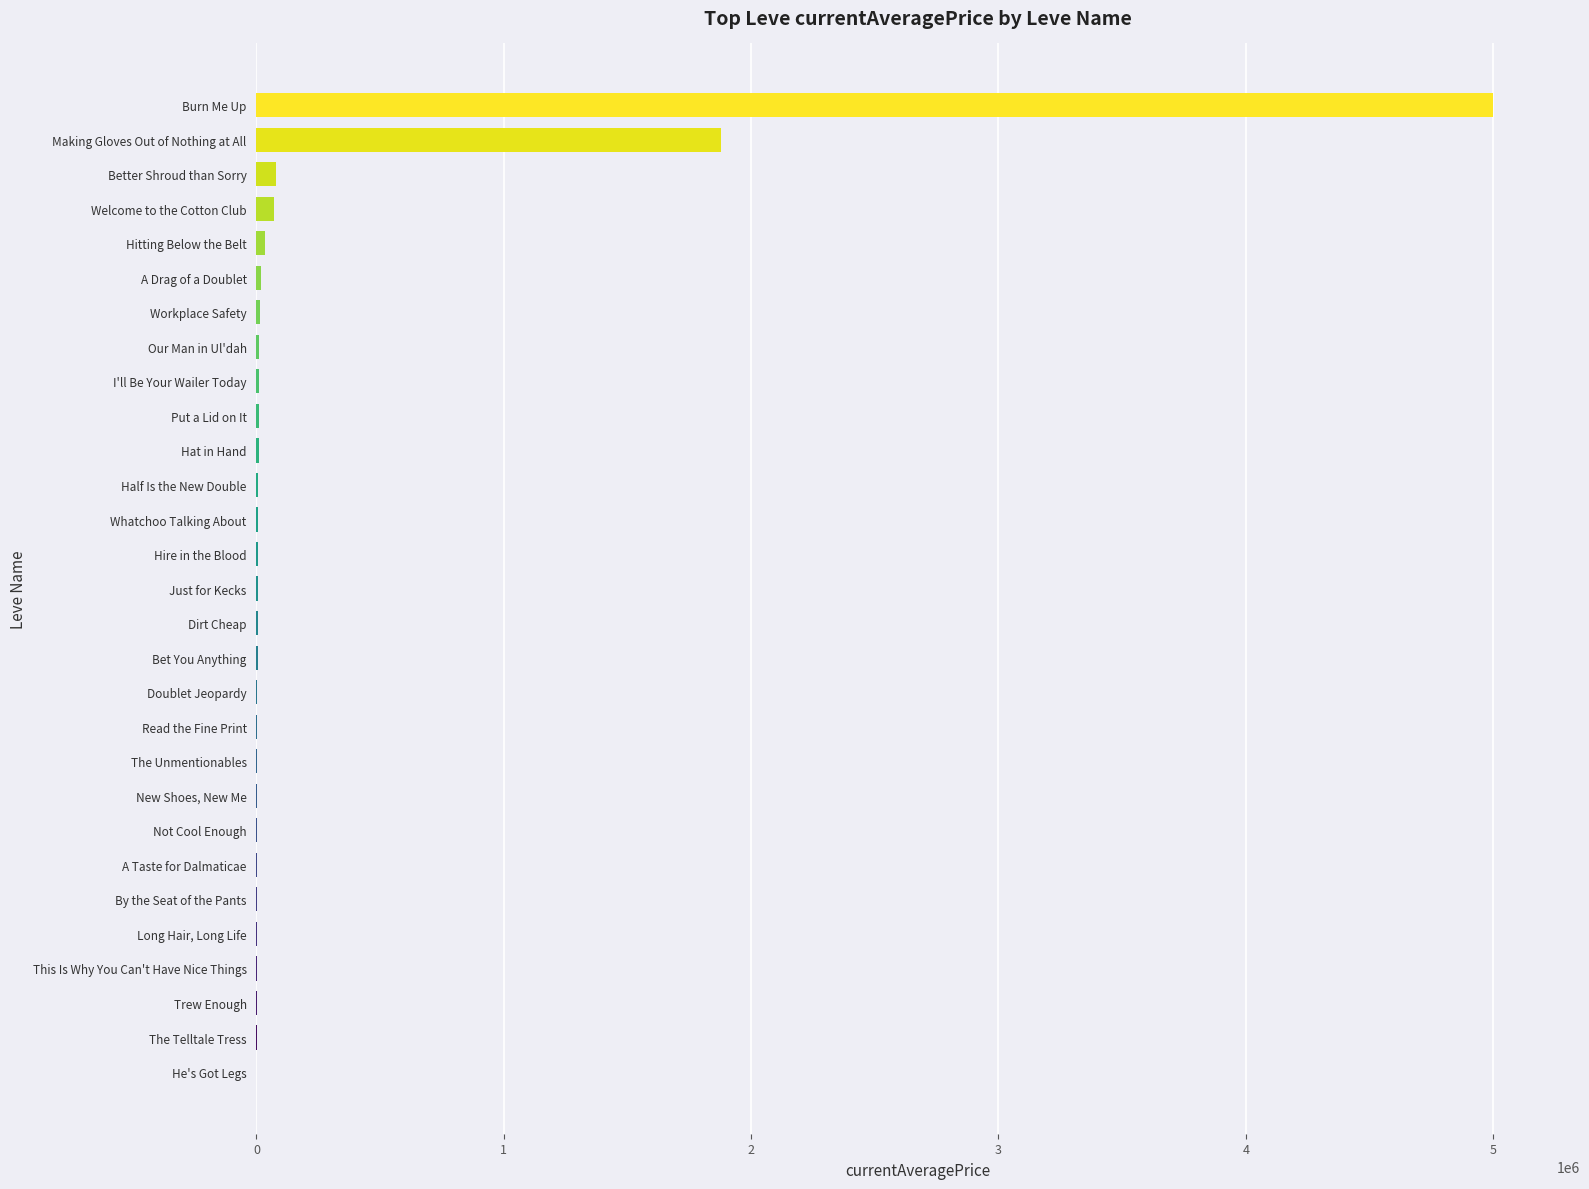

What is the sum of all values?

7201614.3